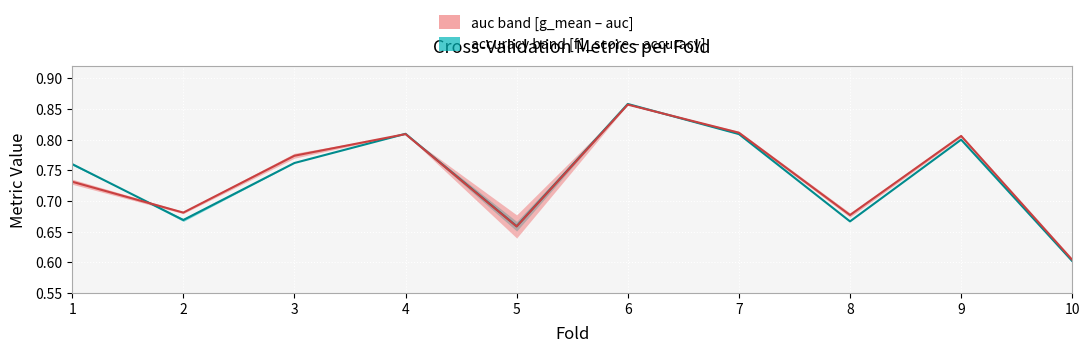

Which series has the largest total across all categories?

auc